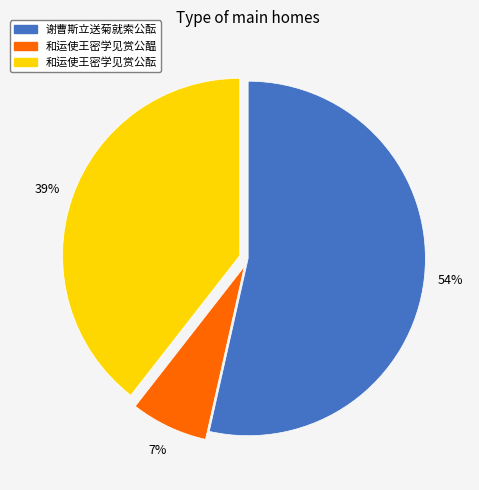

What is the largest slice in the pie chart?

谢曹斯立送菊就索公酝